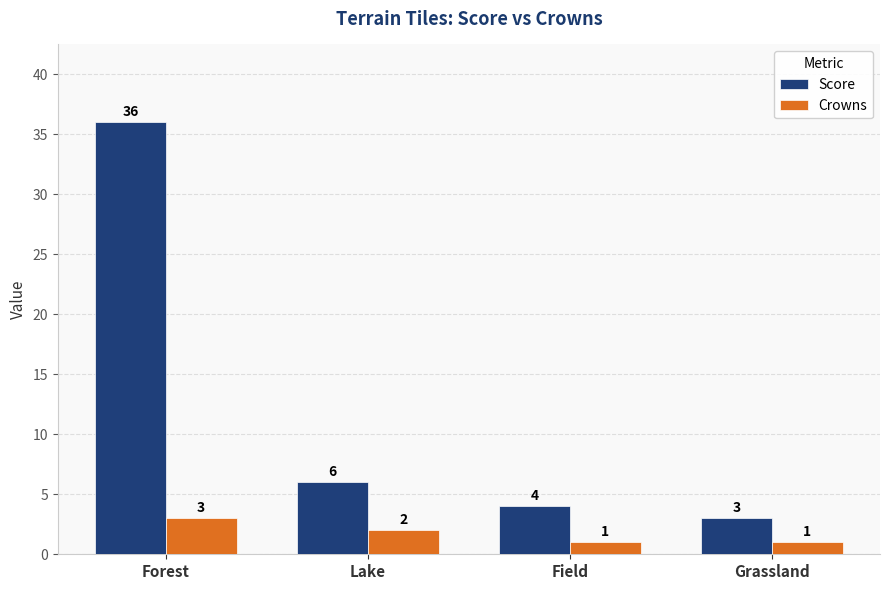

What is the total value across all series at Grassland?

4